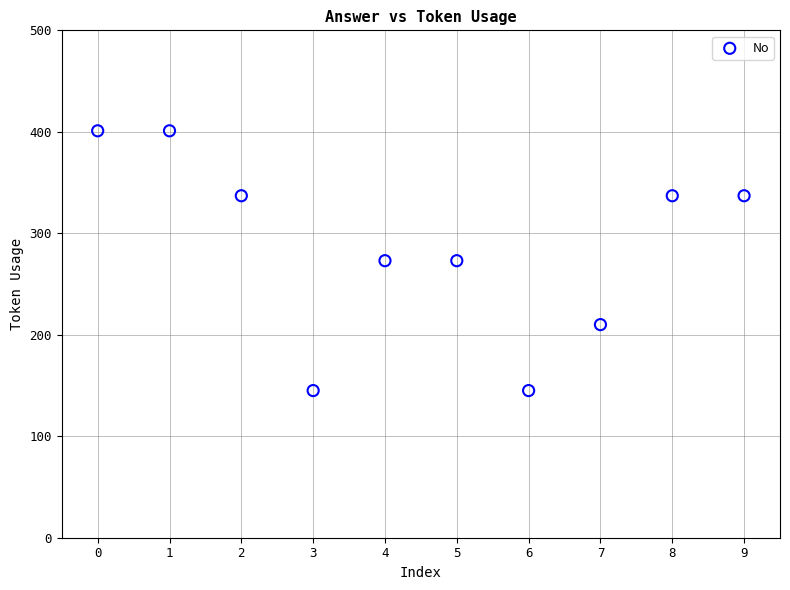

What is the range of Y values (max minus min)?

256